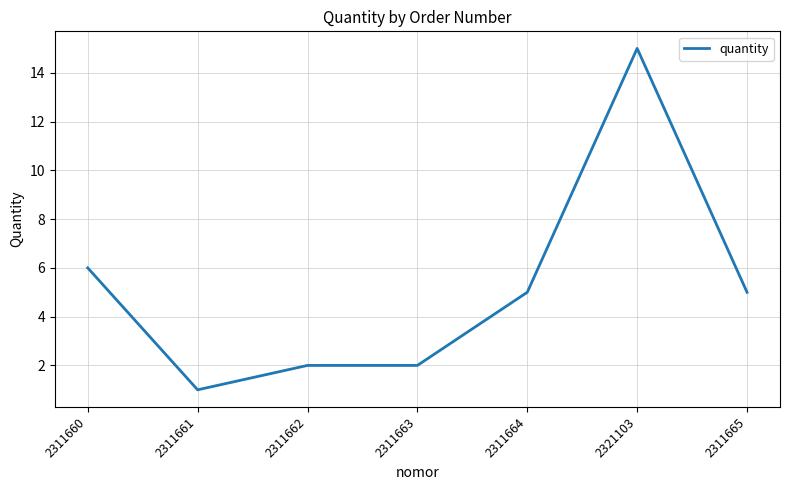

At which category does the data reach its first local valley?

2311661